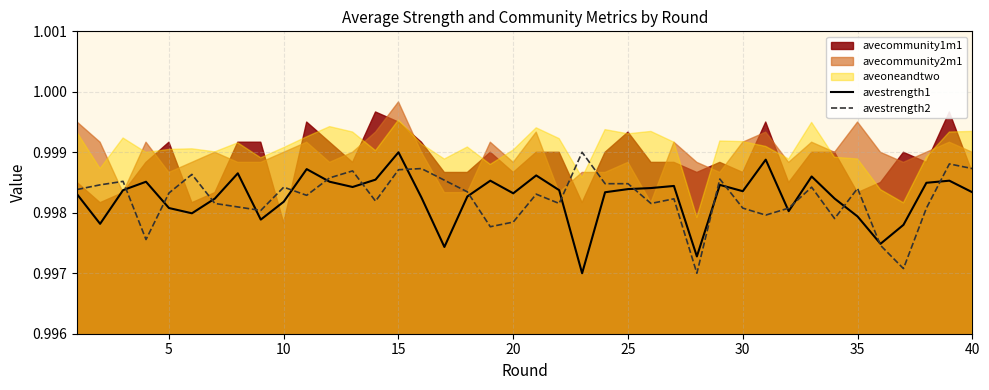

Count the number of categories in the chart.

40